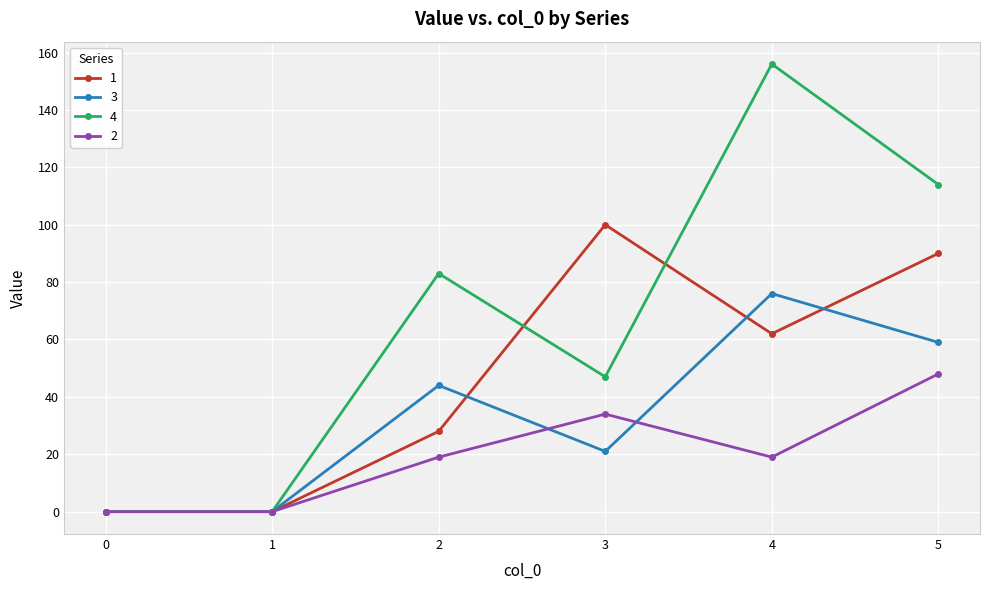

How many categories are shown in the chart?

6